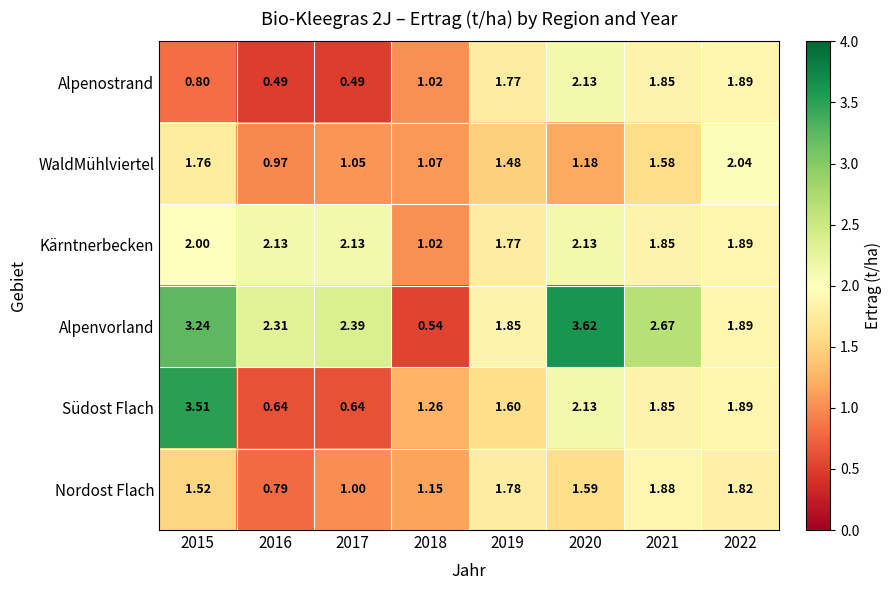

Rank the series at 2016 from highest to lowest value.

Alpenvorland, Kärntnerbecken, WaldMühlviertel, Nordost Flach, Südost Flach, Alpenostrand